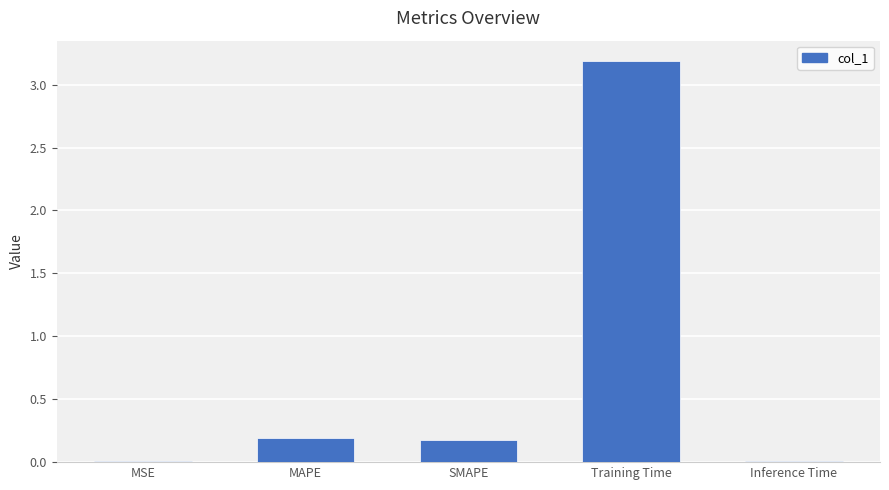

Are the bars horizontal?

No